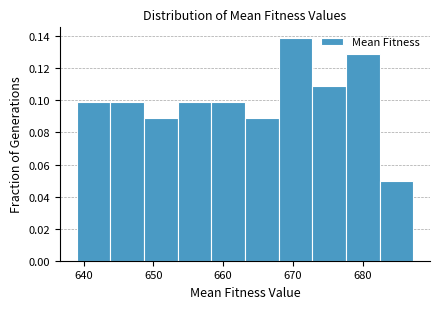

Reading left to right, transcribe this chart: for each bar, give the range it covers on the x-axis and its height. Neither the bar edges nor the heights are printed on the chart, so give them approximately, as read against the axes.

639 to 644: 0.100
644 to 649: 0.100
649 to 653: 0.090
653 to 658: 0.100
658 to 663: 0.100
663 to 668: 0.090
668 to 673: 0.138
673 to 678: 0.108
678 to 682: 0.128
682 to 687: 0.050